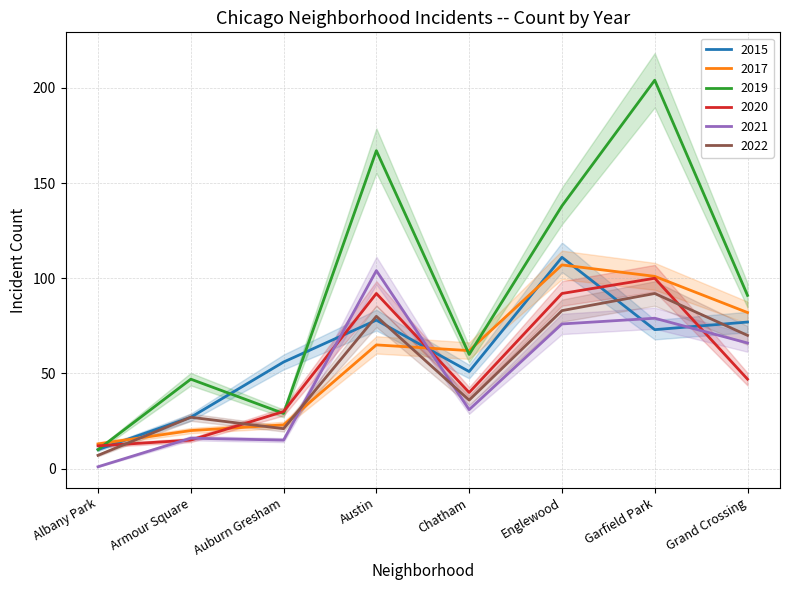

At Armour Square, list the series in order from largest to smallest.

2019, 2015, 2022, 2017, 2021, 2020